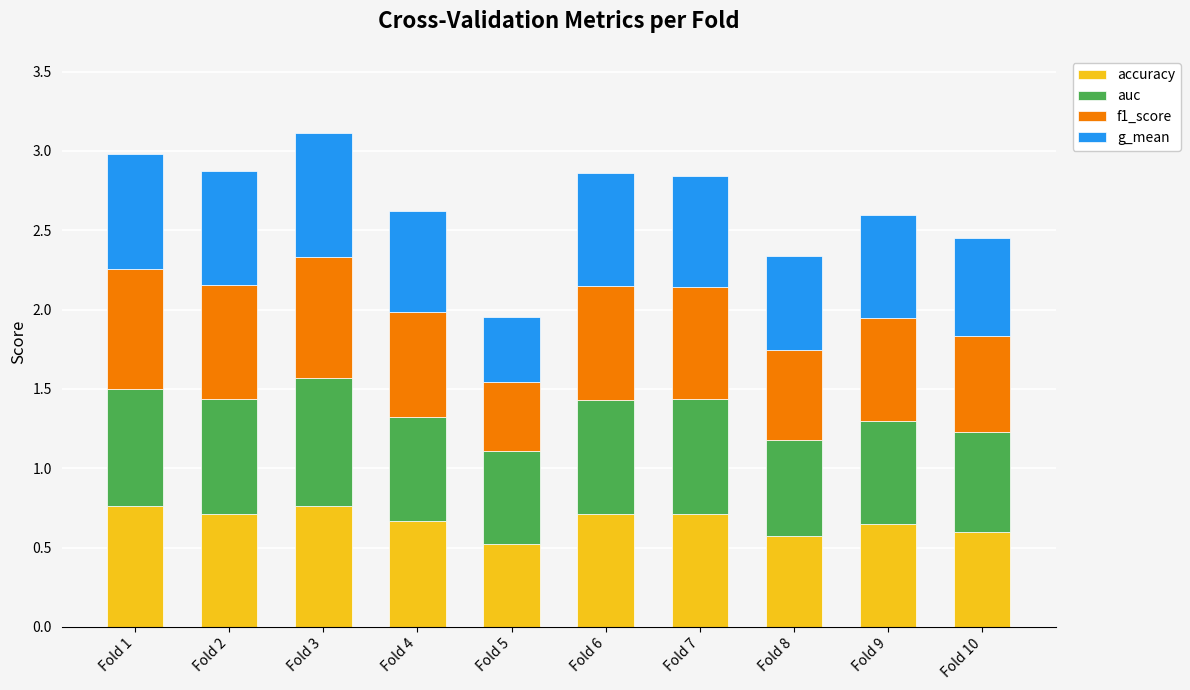

What is the lowest value of the accuracy series?

0.5